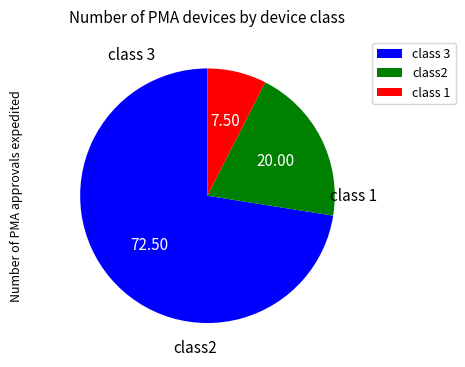

Does any single category account for the majority?

Yes